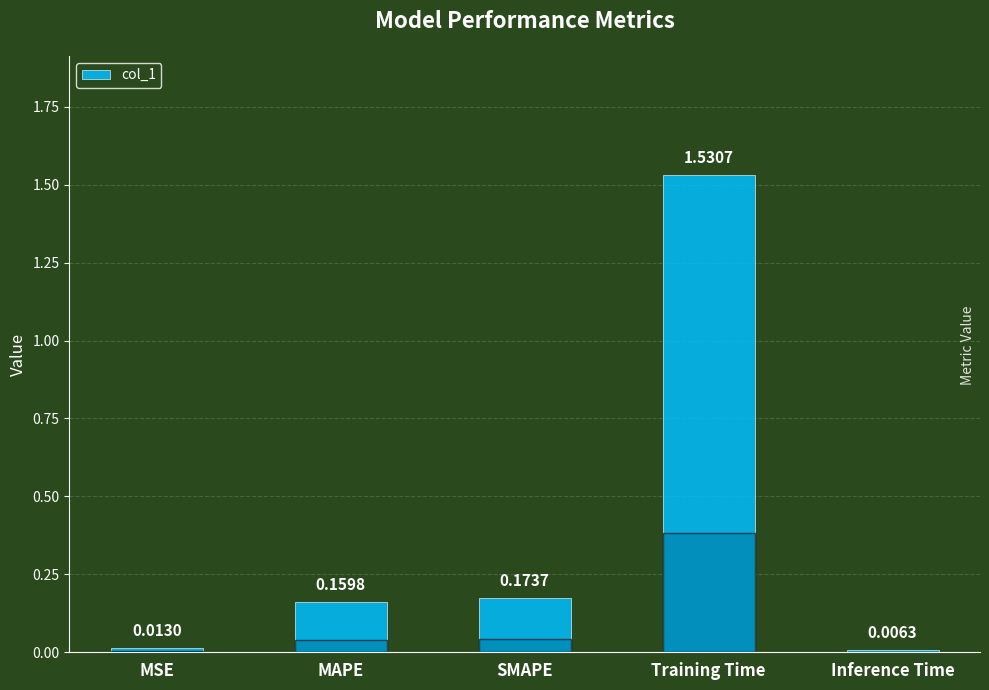

What is the sum of the values at SMAPE and Training Time?

1.7